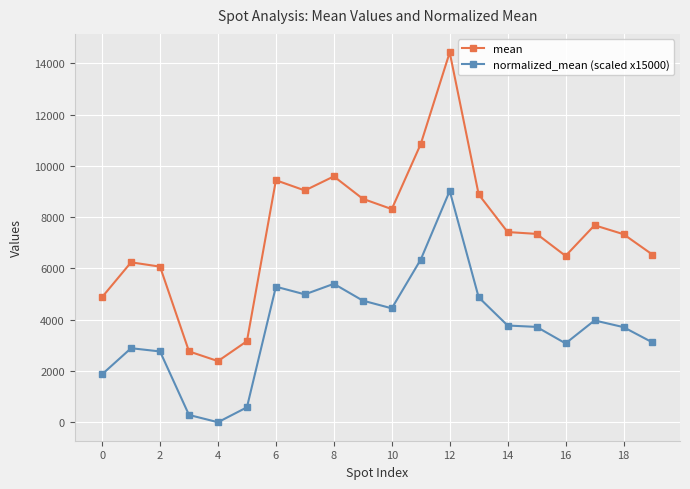

What is the greatest value displayed?

14428.9